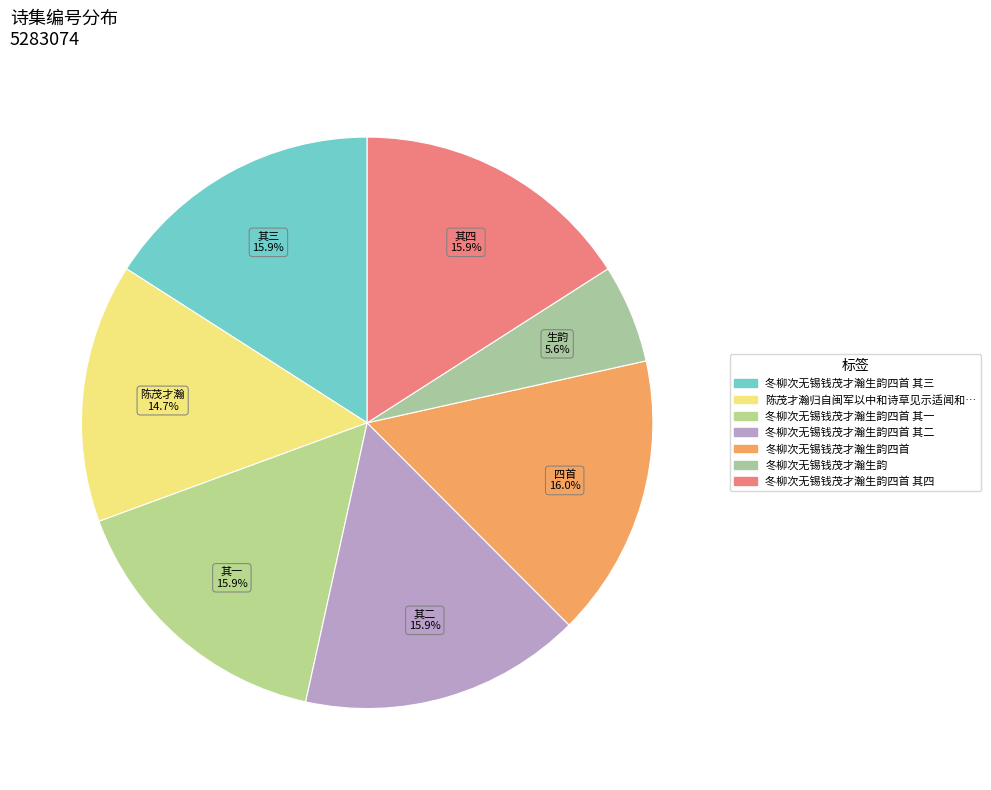

Count the number of slices in the pie.

7